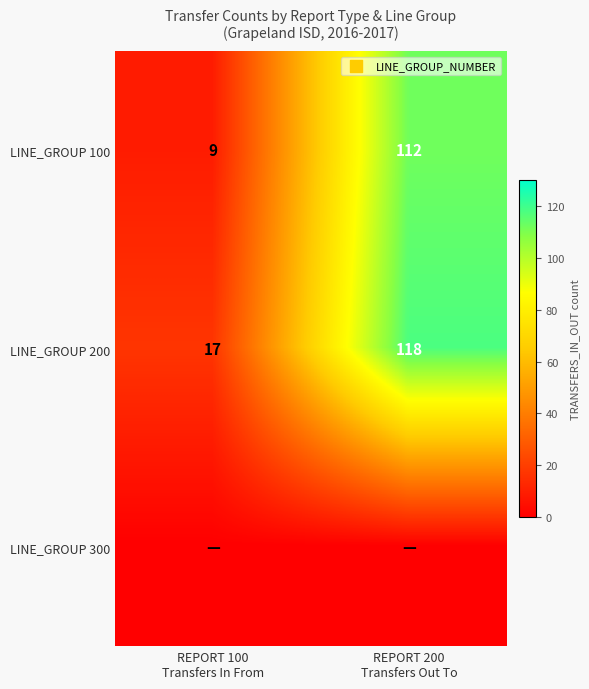

What is the sum of all LINE_GROUP 200 values?

135